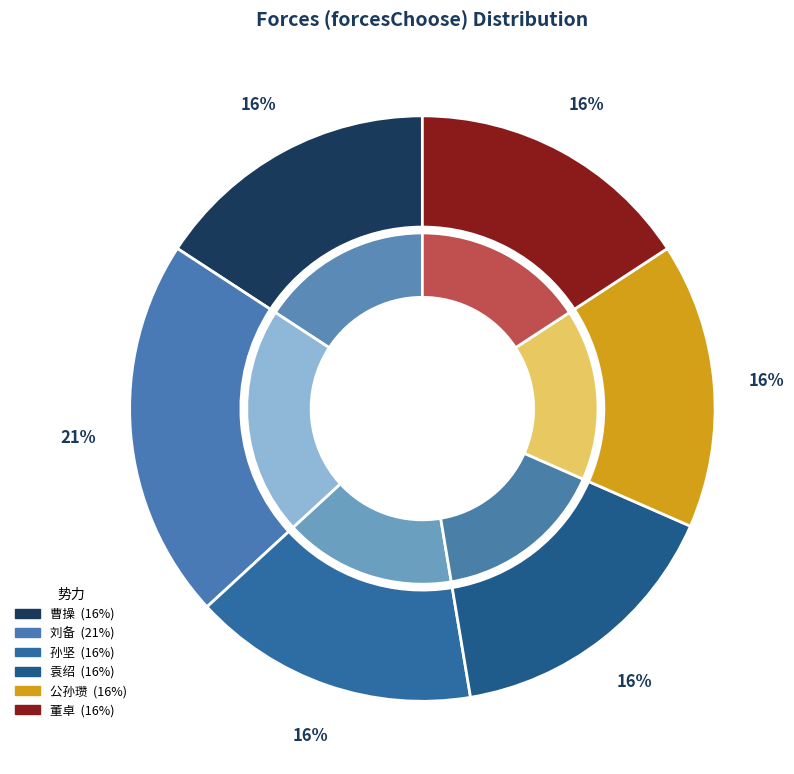

Does 袁绍 represent more than half of the total?

No